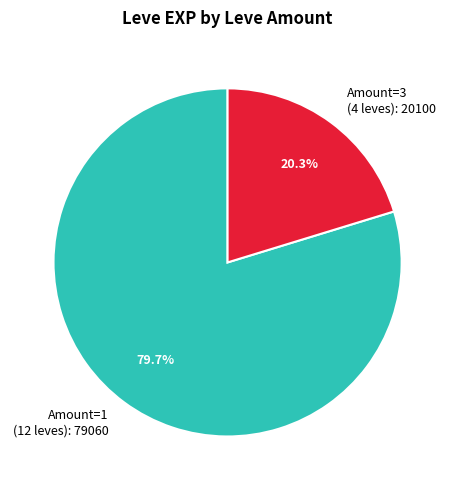

Which slice represents more than half of the pie?

Amount=1 (12 leves): 79060